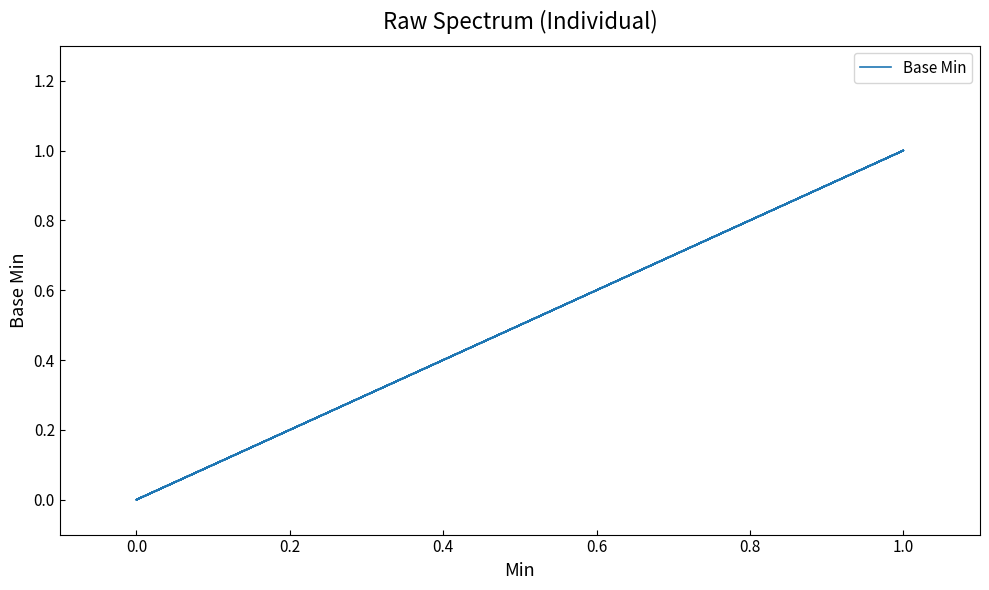

Is this an area chart (filled region under the line)?

No